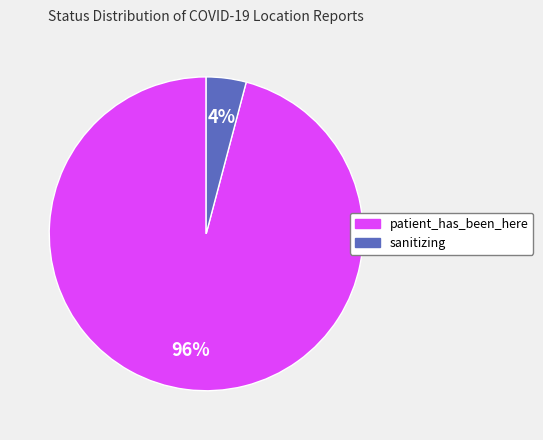

What is the smallest slice in the pie chart?

sanitizing